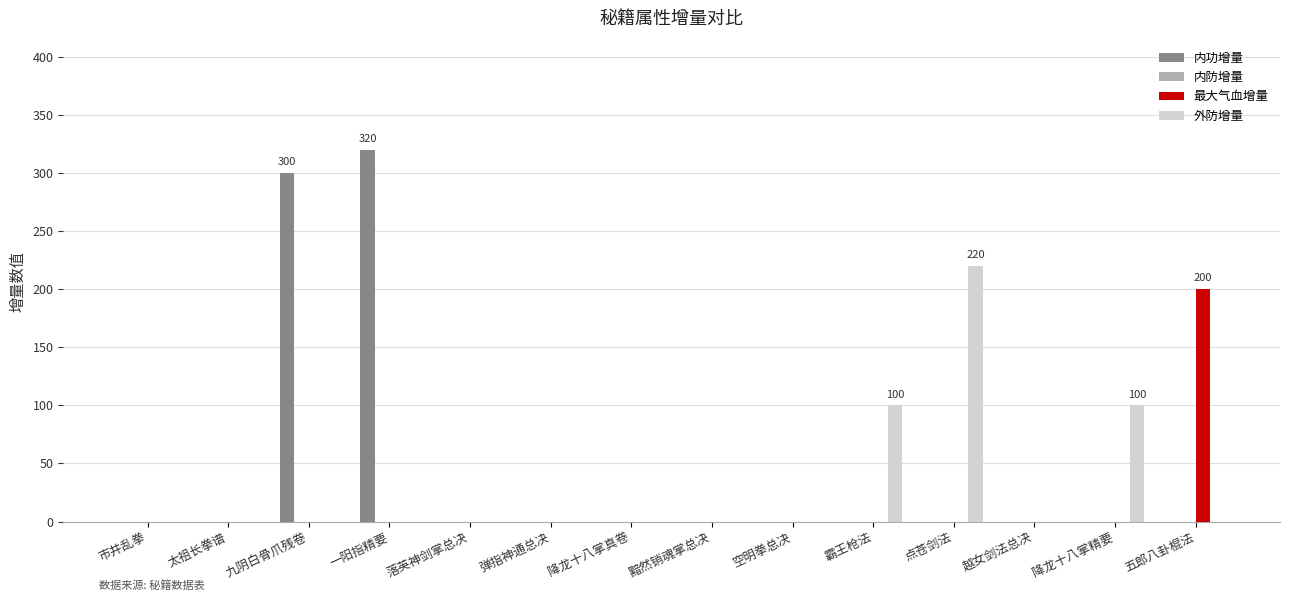

Is it true that 外防增量 equals 100 at 霸王枪法?

True